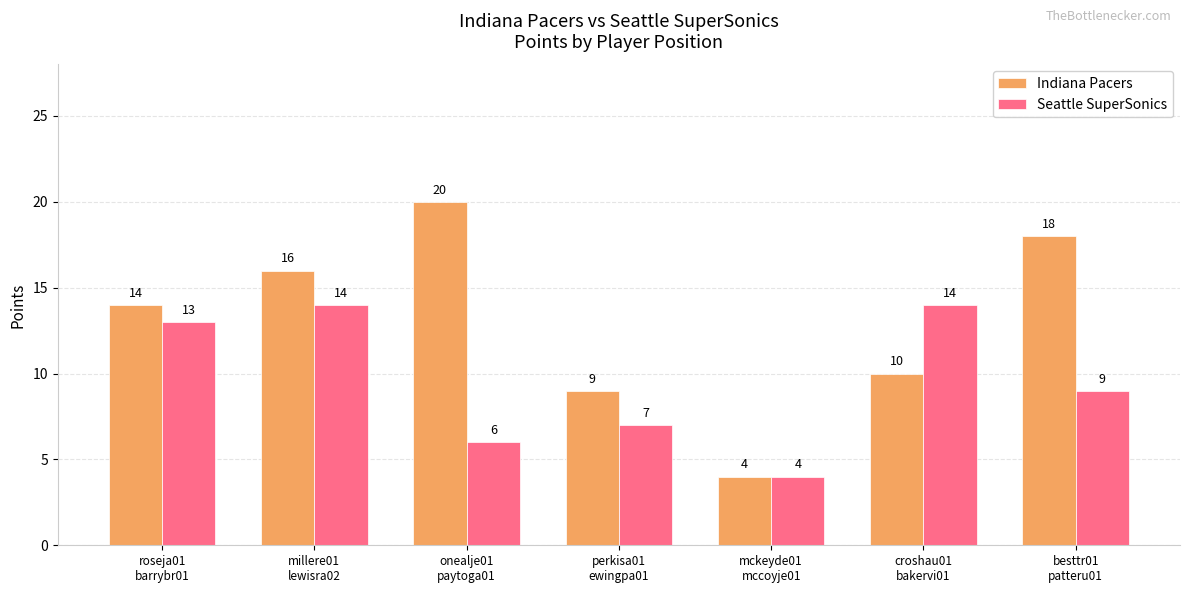

What is the value of the Indiana Pacers bar at the 4th from the left?

9